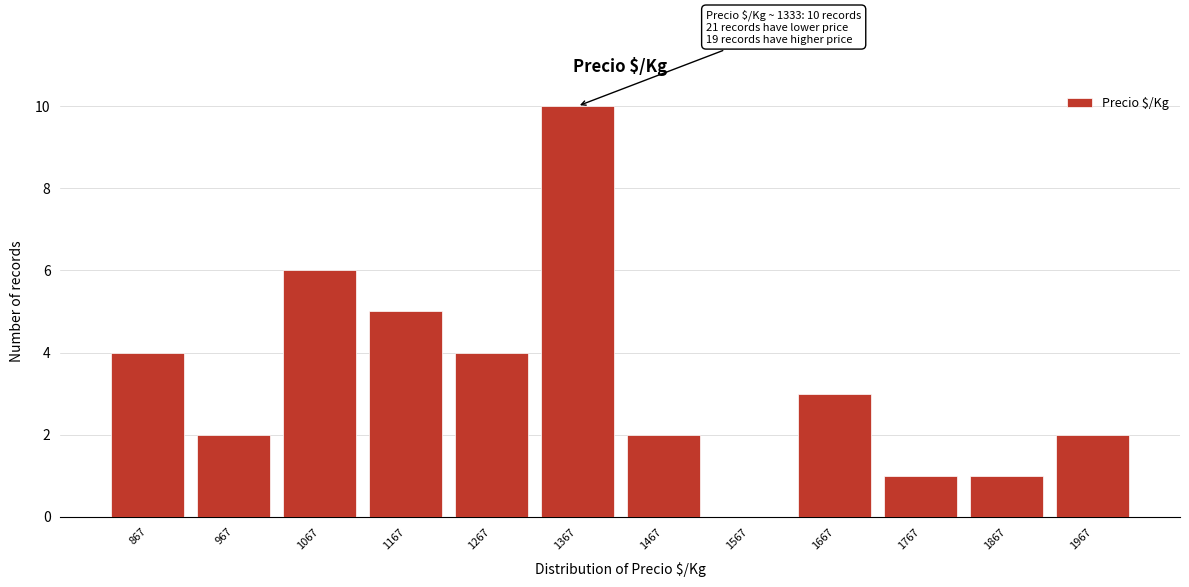

Over which range of the x-axis is the bar tallest?

1317 to 1417